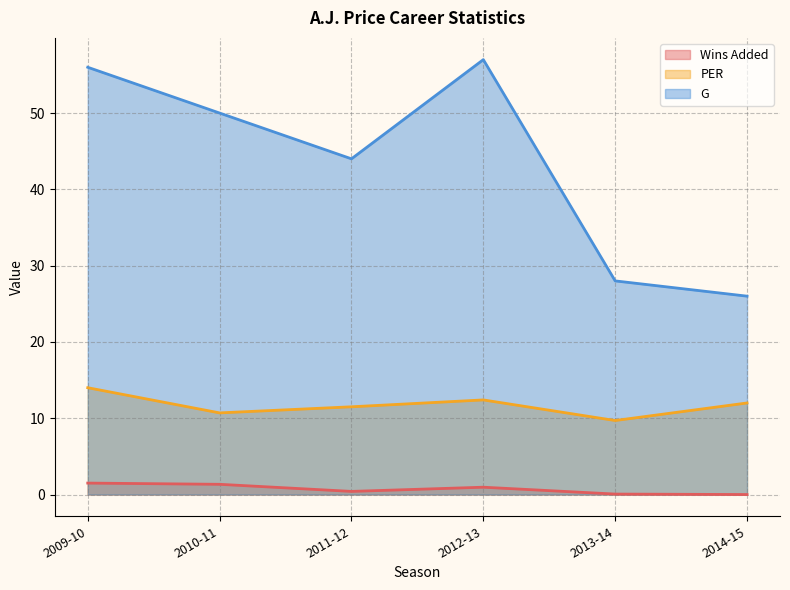

Which label corresponds to the largest value in the chart?

2012-13